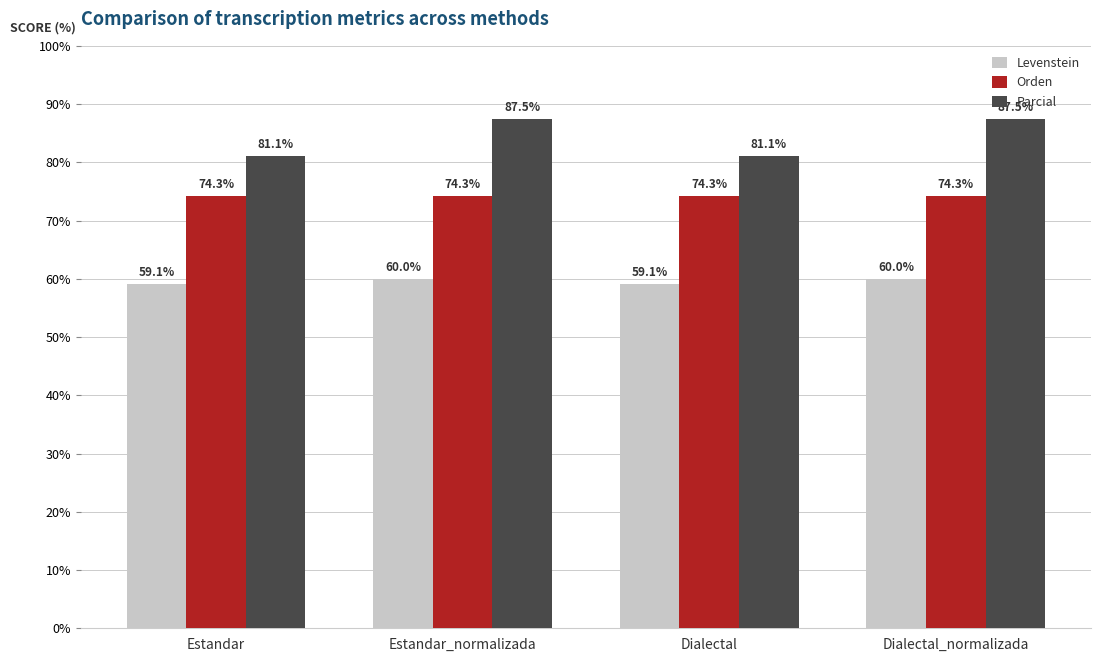

What is the spread (max minus min) of values at Dialectal_normalizada?

27.5